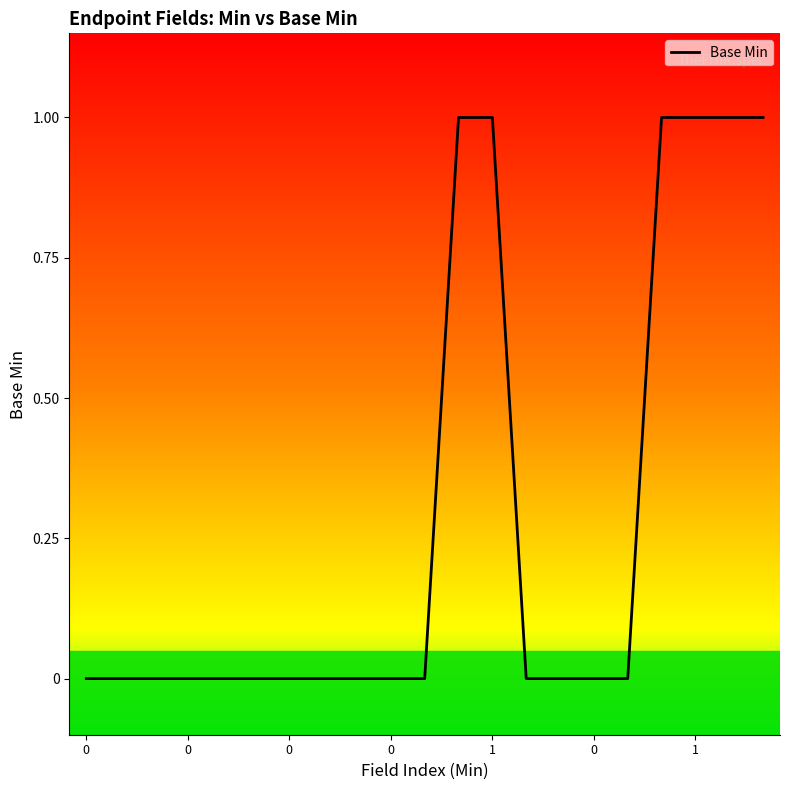

Count the number of data series in this chart.

1